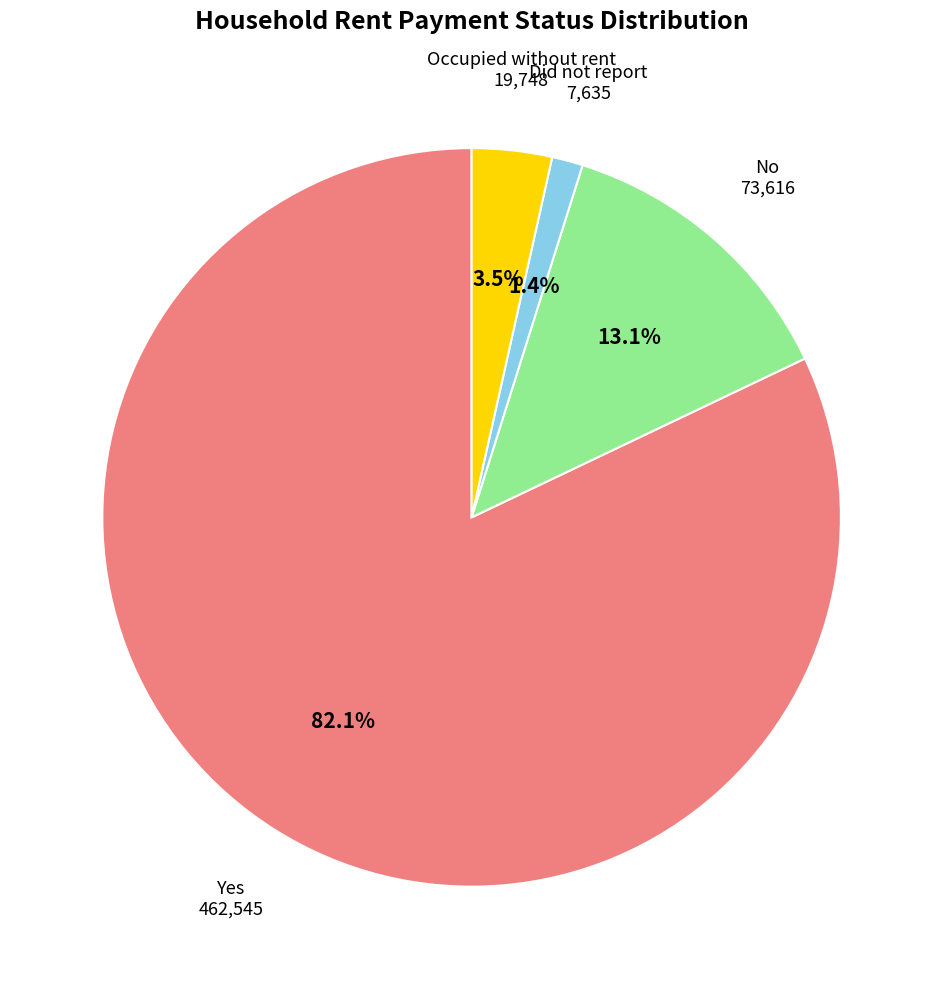

How many slices are in this pie chart?

4